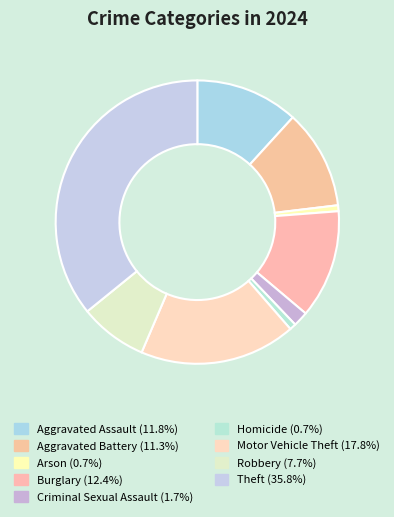

How much of the chart is everything except Homicide?

99.3%